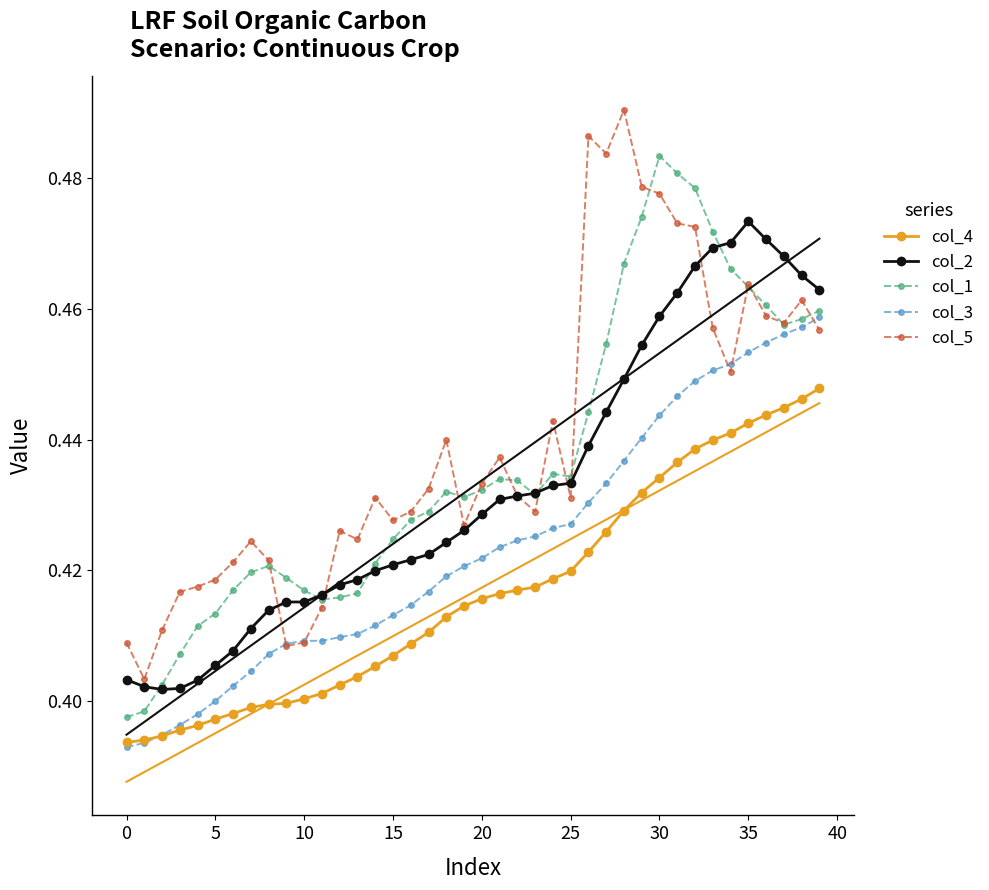

Reading left to right, extract all data points from this chart.

col_4: 0.4	0.4	0.4	0.4	0.4	0.4	0.4	0.4	0.4	0.4	0.4	0.4	0.4	0.4	0.4	0.4	0.4	0.4	0.4	0.4	0.4	0.4	0.4	0.4	0.4	0.4	0.4	0.4	0.4	0.4	0.4	0.4	0.4	0.4	0.4	0.4	0.4	0.4	0.4	0.4
col_2: 0.4	0.4	0.4	0.4	0.4	0.4	0.4	0.4	0.4	0.4	0.4	0.4	0.4	0.4	0.4	0.4	0.4	0.4	0.4	0.4	0.4	0.4	0.4	0.4	0.4	0.4	0.4	0.4	0.4	0.5	0.5	0.5	0.5	0.5	0.5	0.5	0.5	0.5	0.5	0.5
col_1: 0.4	0.4	0.4	0.4	0.4	0.4	0.4	0.4	0.4	0.4	0.4	0.4	0.4	0.4	0.4	0.4	0.4	0.4	0.4	0.4	0.4	0.4	0.4	0.4	0.4	0.4	0.4	0.5	0.5	0.5	0.5	0.5	0.5	0.5	0.5	0.5	0.5	0.5	0.5	0.5
col_3: 0.4	0.4	0.4	0.4	0.4	0.4	0.4	0.4	0.4	0.4	0.4	0.4	0.4	0.4	0.4	0.4	0.4	0.4	0.4	0.4	0.4	0.4	0.4	0.4	0.4	0.4	0.4	0.4	0.4	0.4	0.4	0.4	0.4	0.5	0.5	0.5	0.5	0.5	0.5	0.5
col_5: 0.4	0.4	0.4	0.4	0.4	0.4	0.4	0.4	0.4	0.4	0.4	0.4	0.4	0.4	0.4	0.4	0.4	0.4	0.4	0.4	0.4	0.4	0.4	0.4	0.4	0.4	0.5	0.5	0.5	0.5	0.5	0.5	0.5	0.5	0.5	0.5	0.5	0.5	0.5	0.5